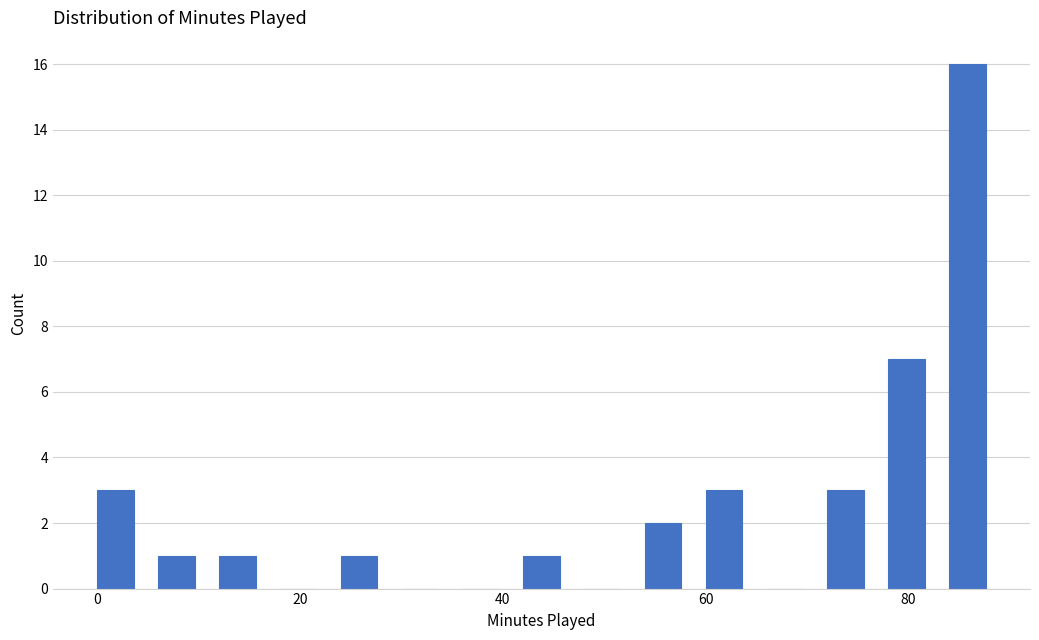

Around what value on the x-axis is the tallest bar? Give the approximate position of its centre, as read against the axis.

86